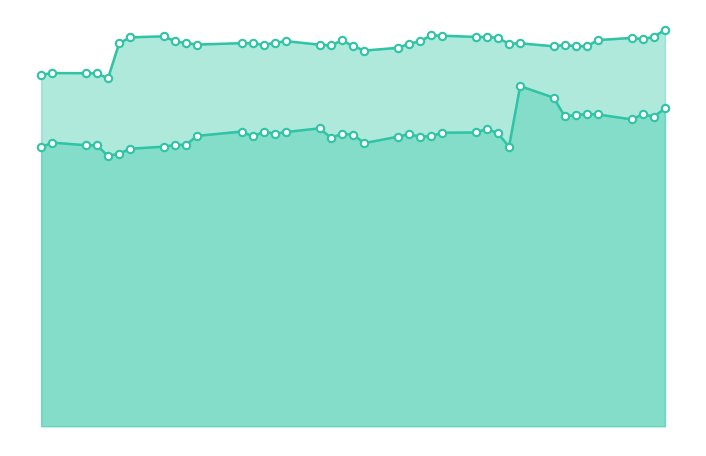

Does the chart have visible grid lines?

No